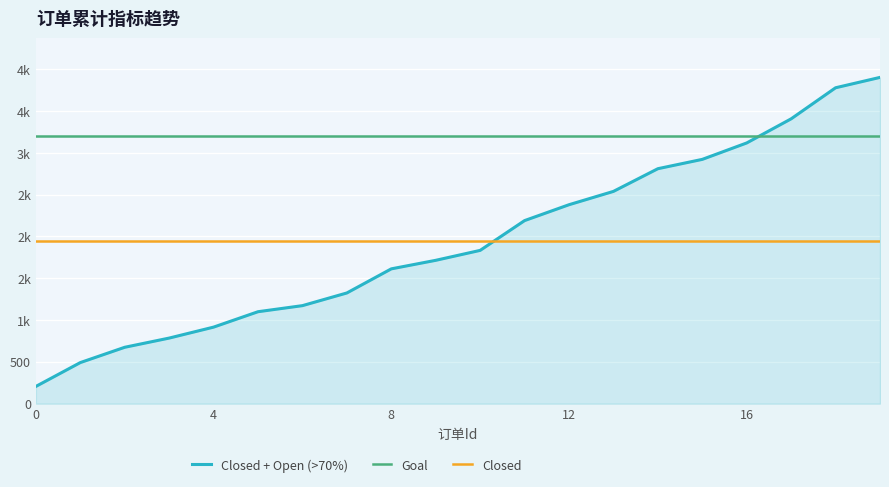

What are all the series names shown in the legend?

Closed + Open (>70%), Goal, Closed